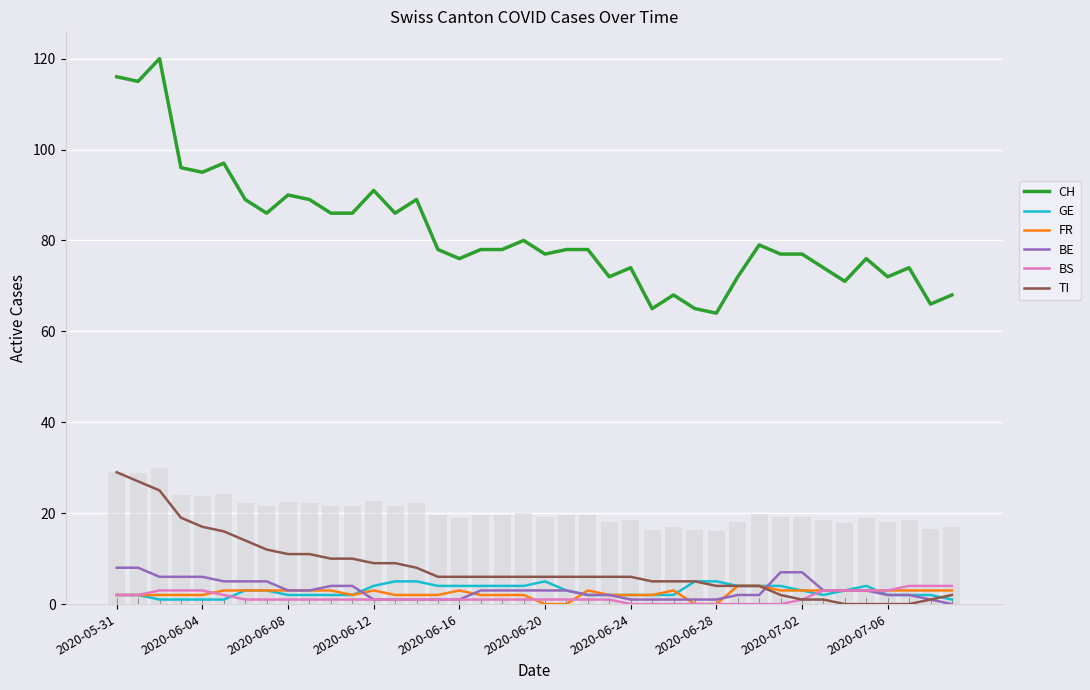

Rank the series by their maximum value, from lowest to highest.

FR, BS, GE, BE, TI, CH